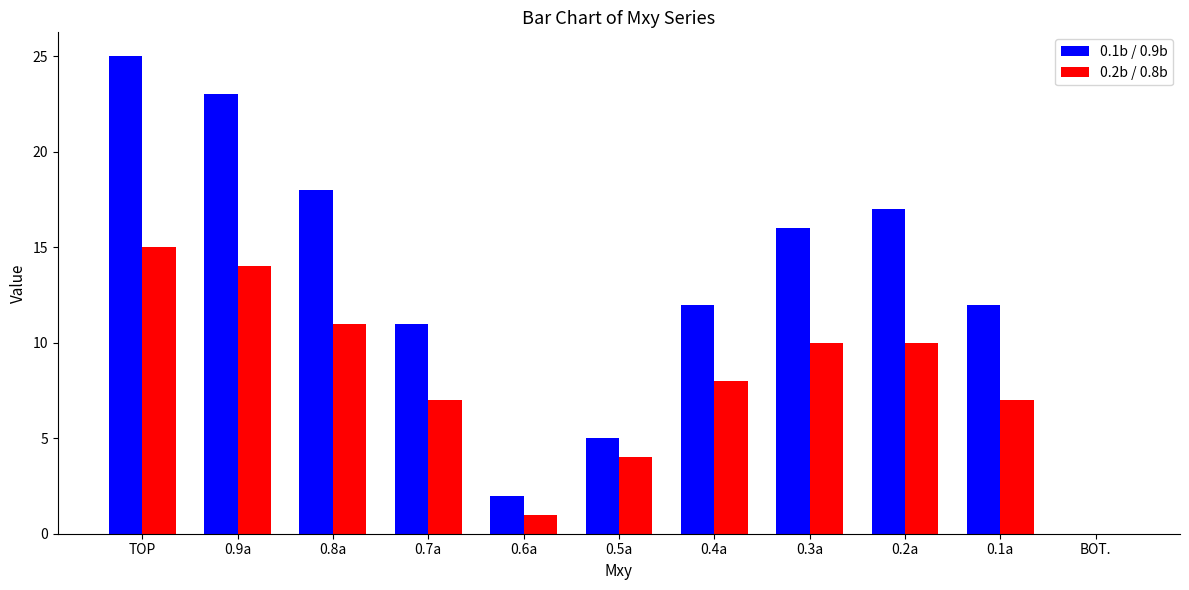

The value of 0.1b / 0.9b at 0.1a is 8. True or false?

False